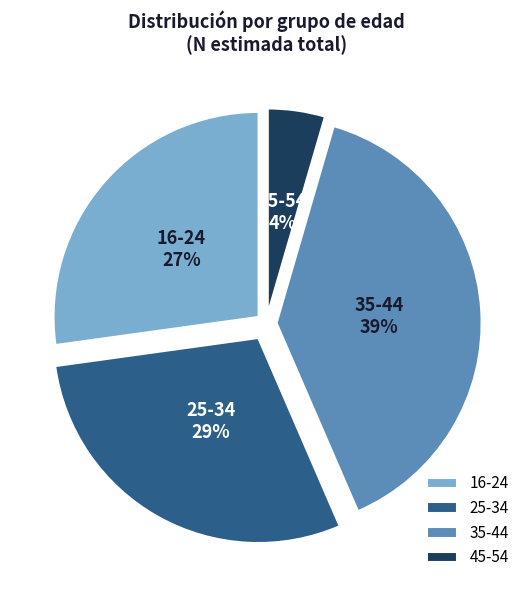

What is the largest slice in the pie chart?

35-44